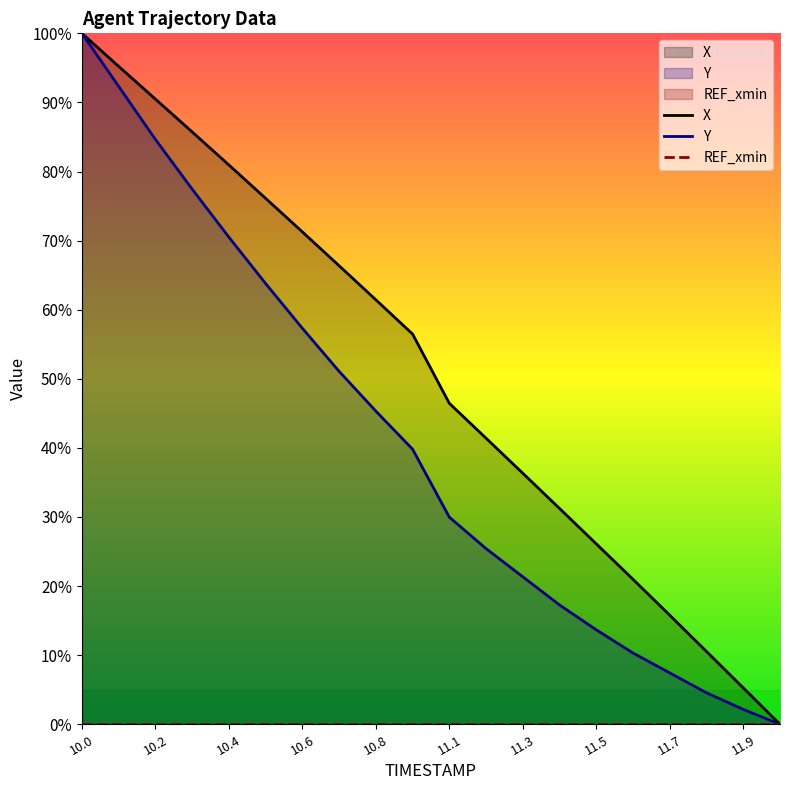

Reading left to right, what are all the values shown in this chart?

X: 100.0	95.2	90.5	85.7	81.0	76.1	71.3	66.4	61.4	56.5	46.5	41.4	36.3	31.2	26.1	21.0	15.8	10.5	5.3	0.0
Y: 100.0	92.3	84.7	77.5	70.5	63.8	57.3	51.1	45.3	39.8	30.0	25.4	21.3	17.3	13.7	10.3	7.4	4.6	2.2	0.0